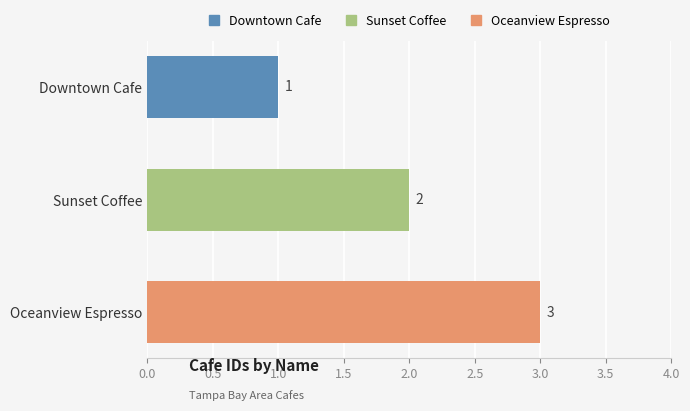

At which label is the value closest to 2?

Sunset Coffee